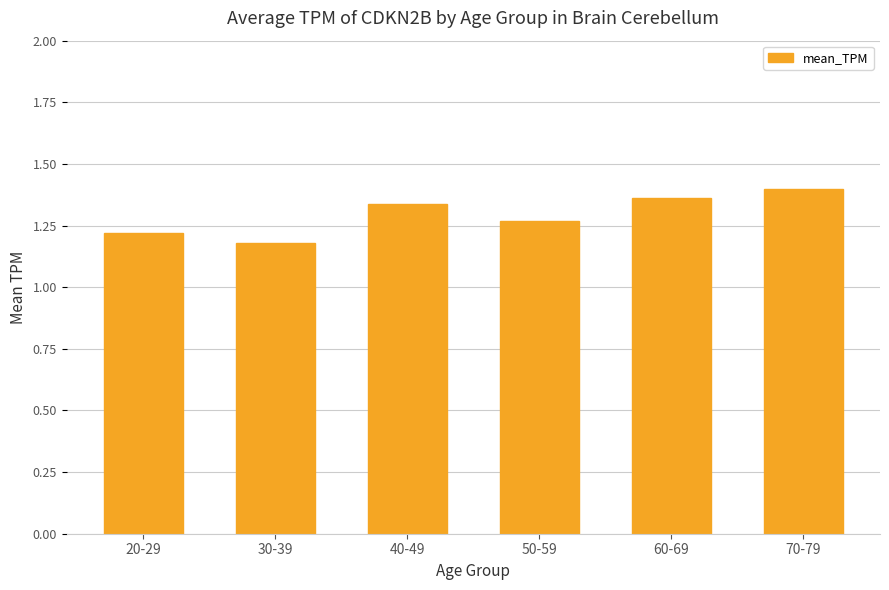

Does the chart contain stacked bars?

No